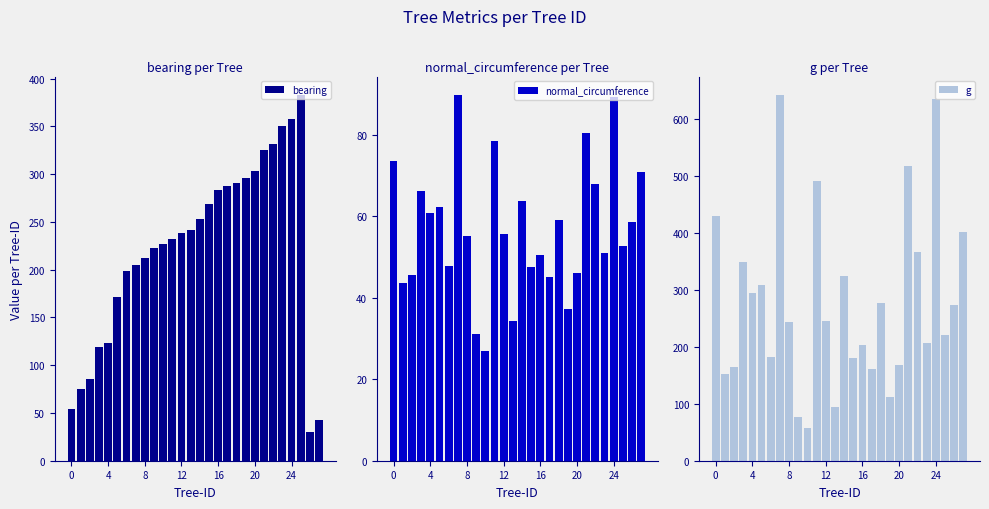

What is the spread (max minus min) of values at 19?

258.6